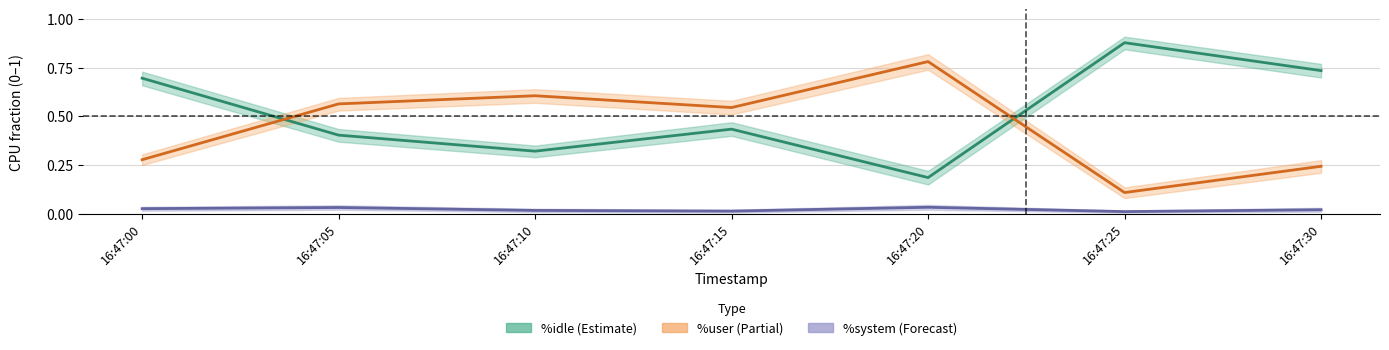

Rank the categories by %user value from highest to lowest.

16:47:20, 16:47:10, 16:47:05, 16:47:15, 16:47:00, 16:47:30, 16:47:25